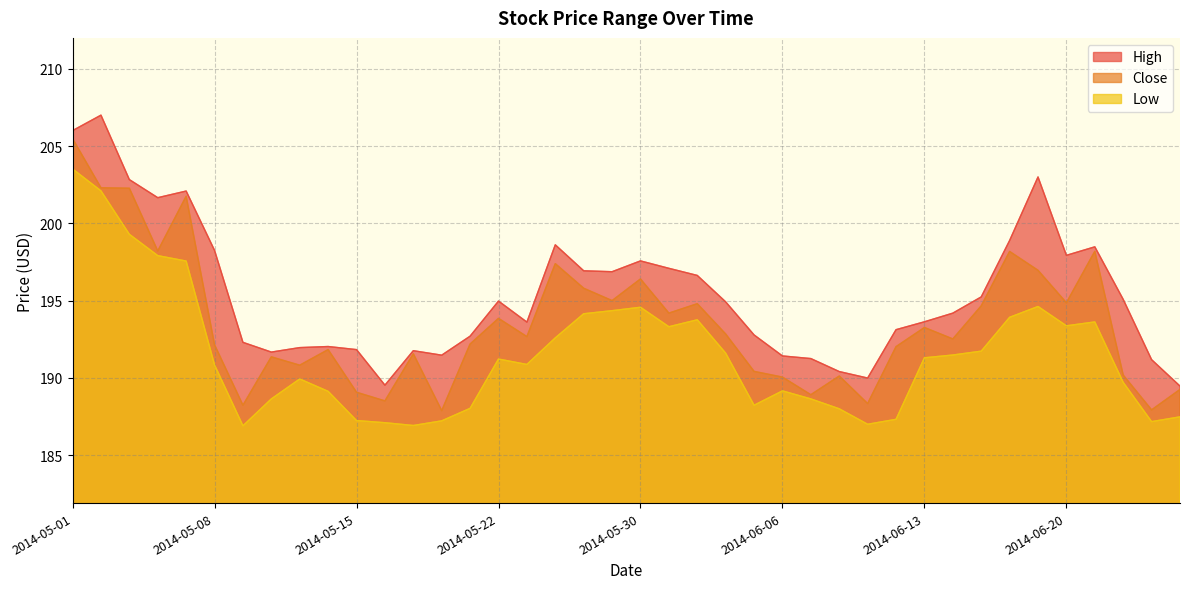

The value of Close at 2014-05-16 is 188.5. True or false?

True